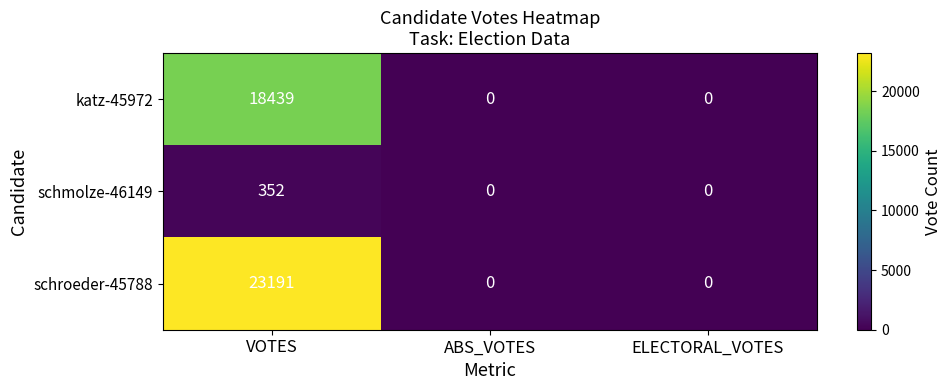

How many katz-45972 values are between 0 and 18439?

3